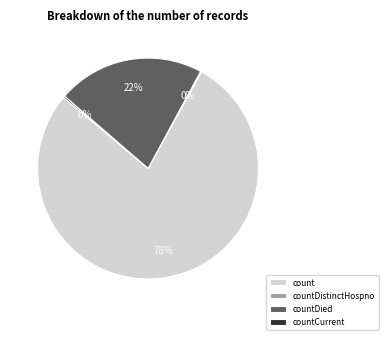

Between count and countDied, which is larger?

count